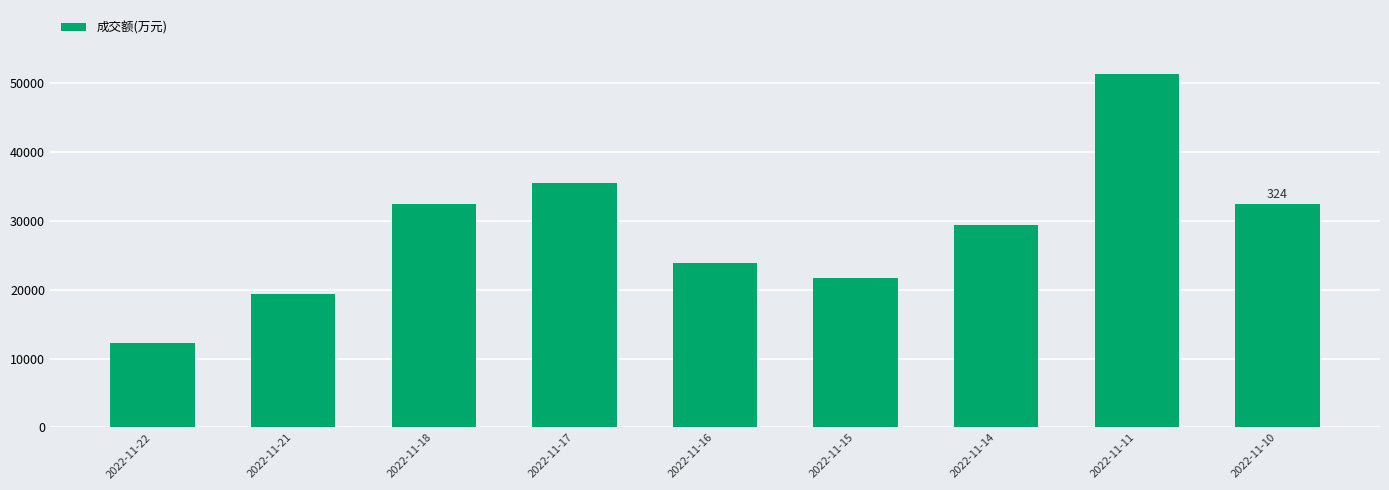

What is the value of the 7th bar from the left?

29319